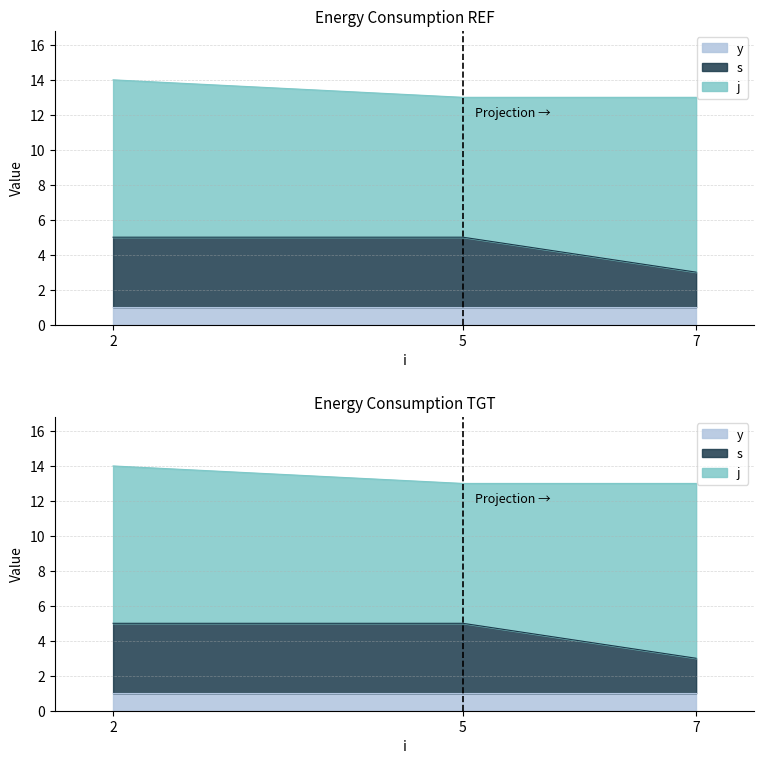

What is the value of the y point at the 3rd from the left?

1